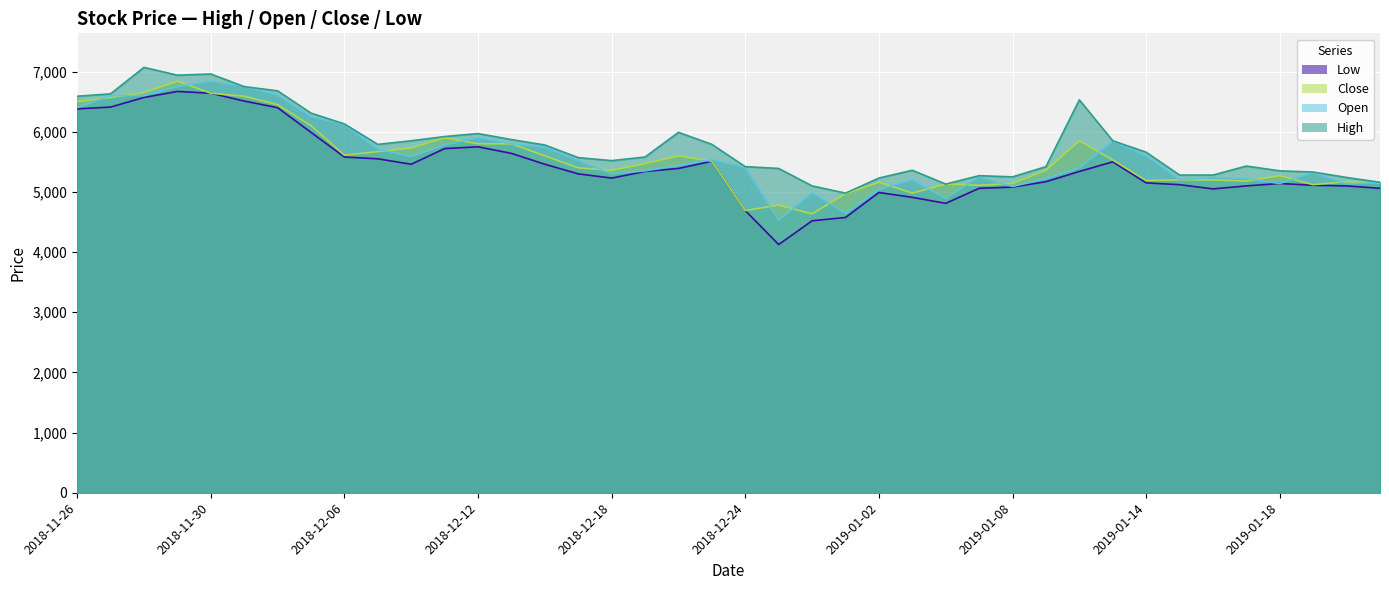

At which category is the sum across all series the highest?

2018-11-29